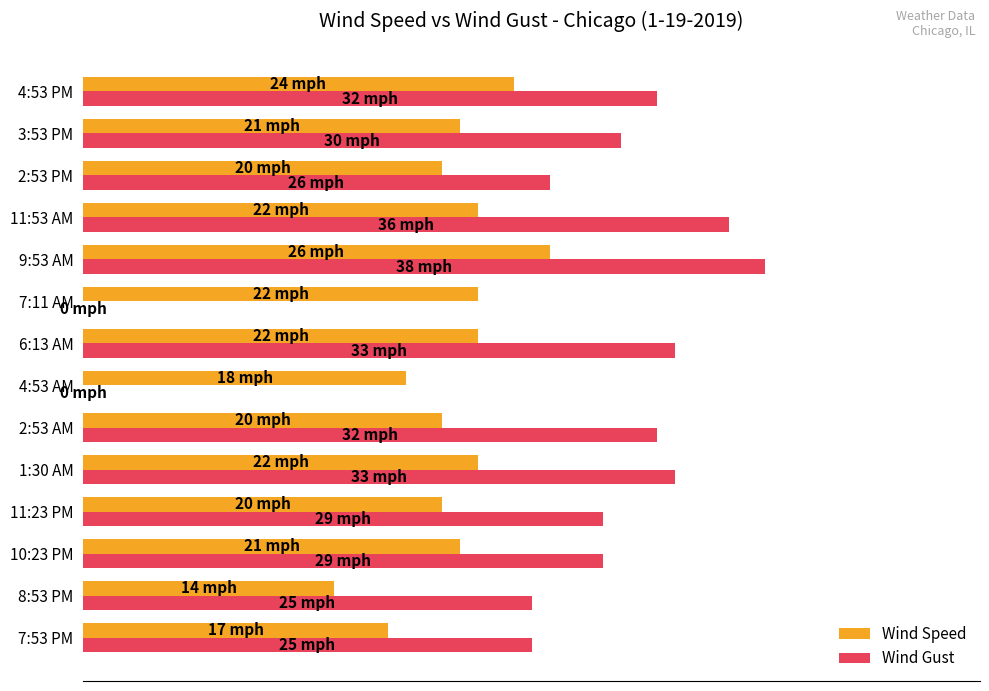

What is the value of the Wind Gust bar at the 4th from the left?

29